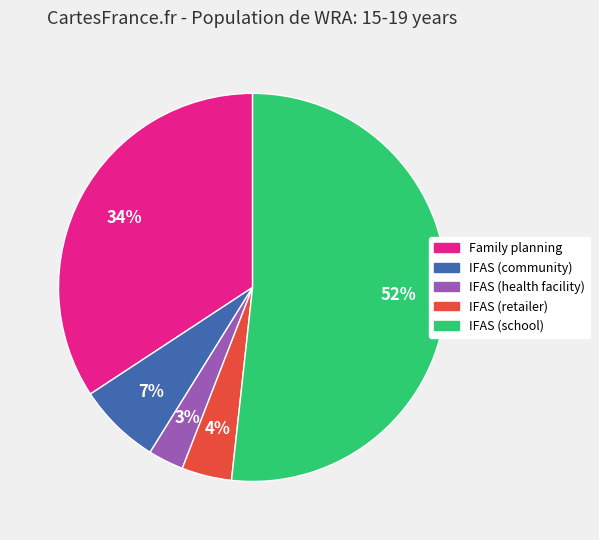

Rank the categories by value from highest to lowest.

IFAS (school), Family planning, IFAS (community), IFAS (retailer), IFAS (health facility)